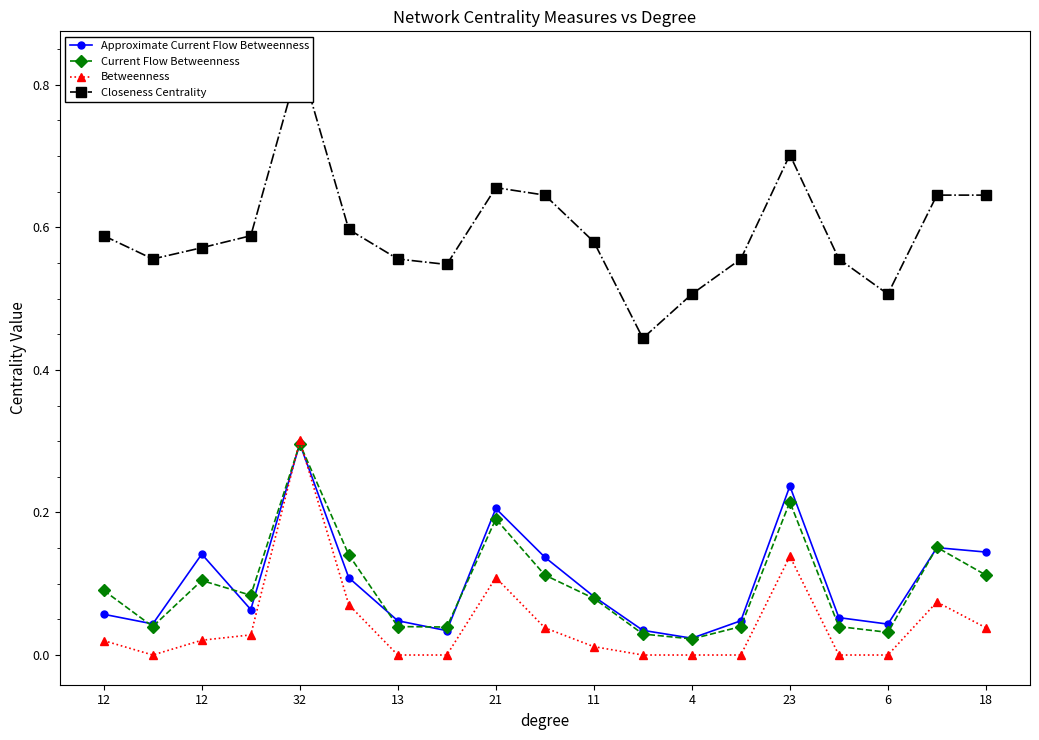

Where is the first local minimum for Current Flow Betweenness?

12